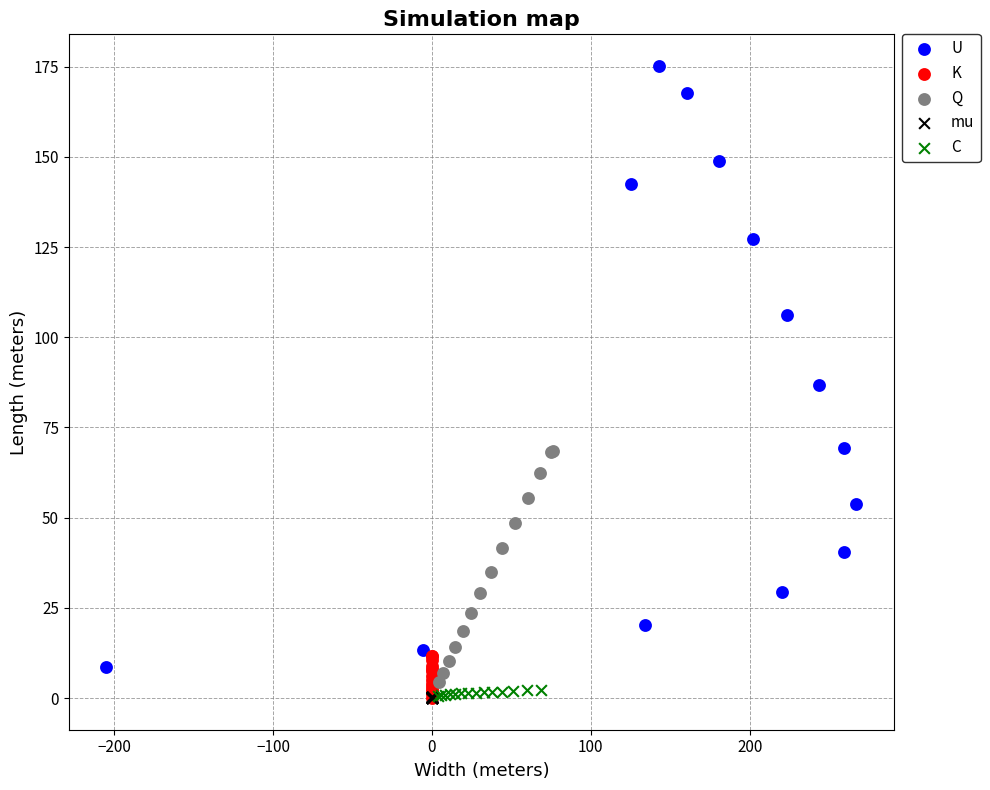

Which series contains the highest Y value?

U